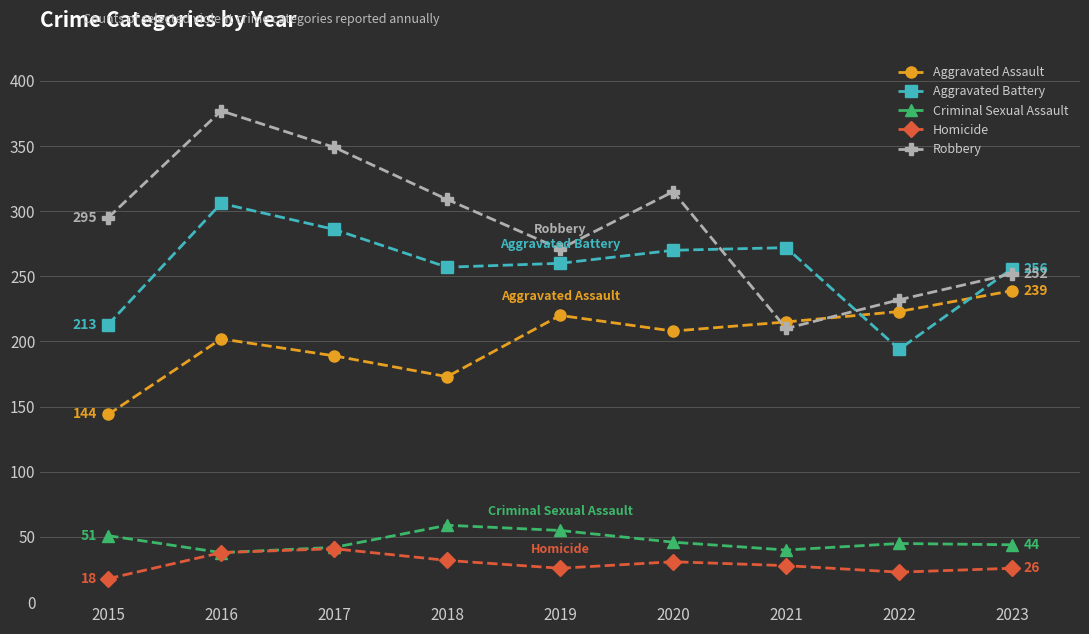

The Aggravated Battery series shows 306 at 2016. True or false?

True